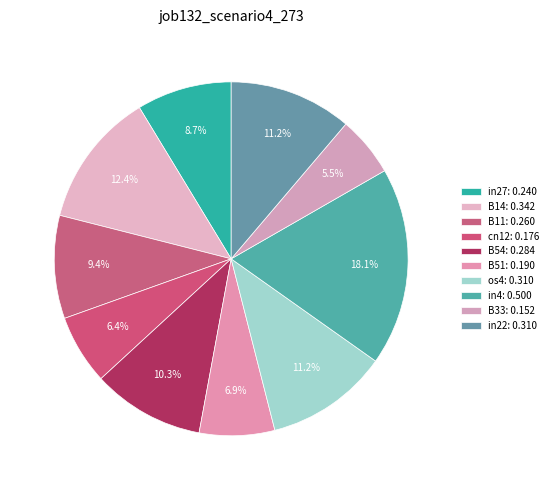

To the nearest percent, what portion does B51 represent?

7%